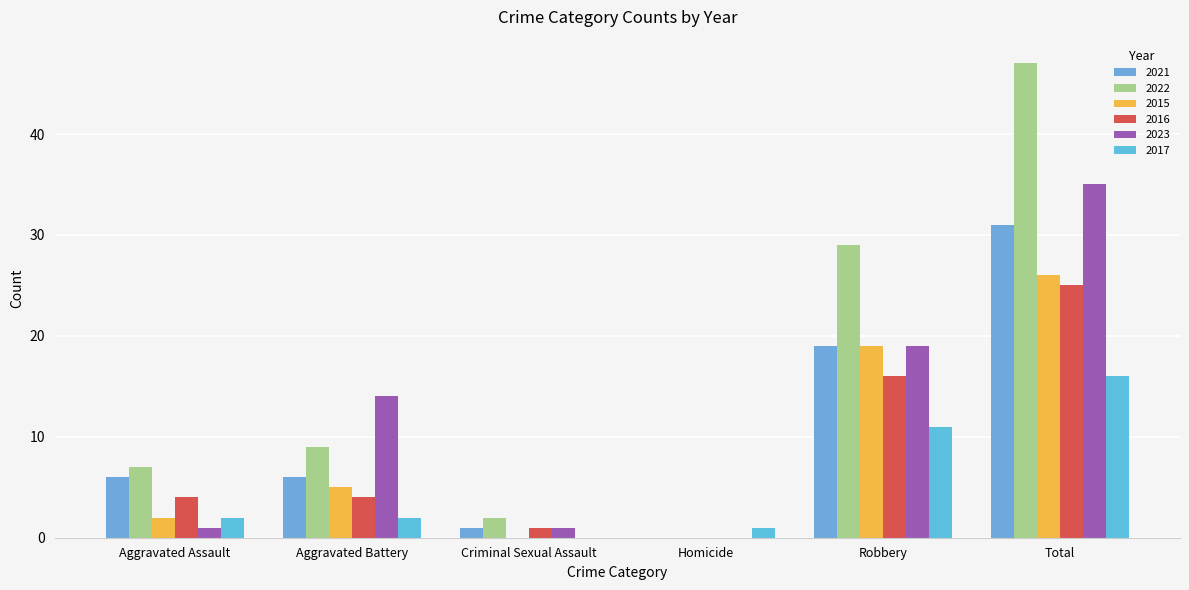

What is the difference between the 2023 values at Aggravated Battery and Robbery?

5